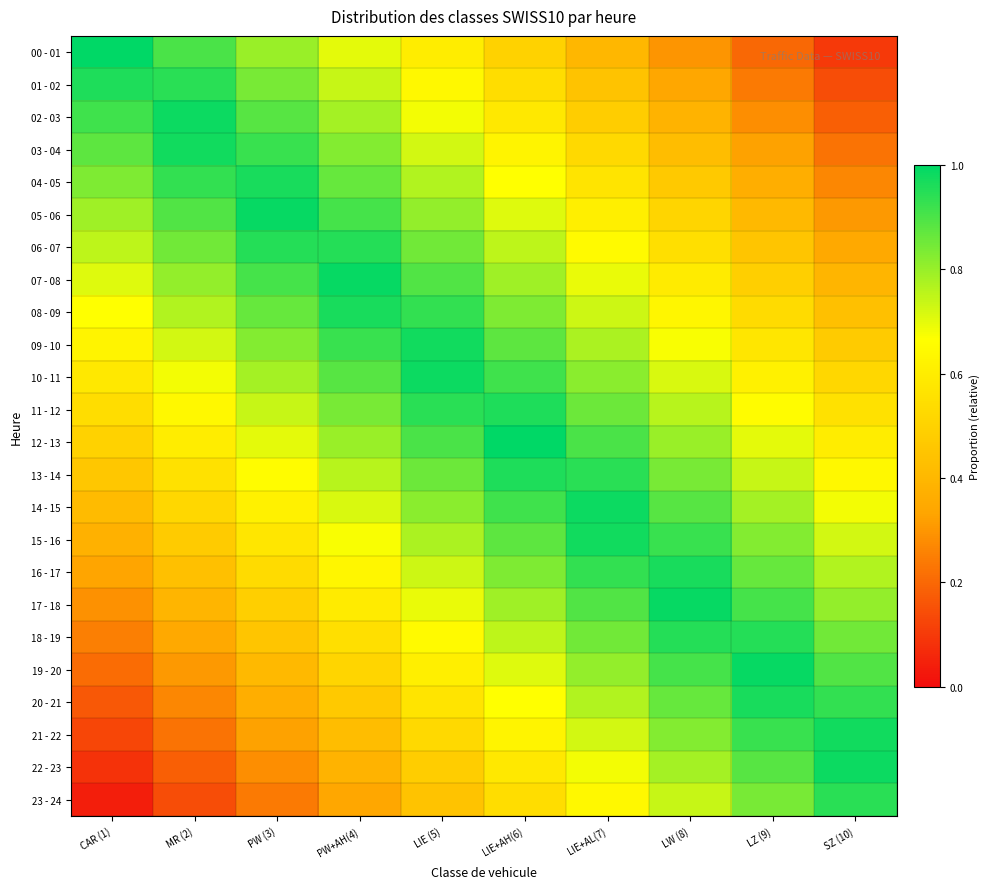

How many categories are shown in the chart?

10